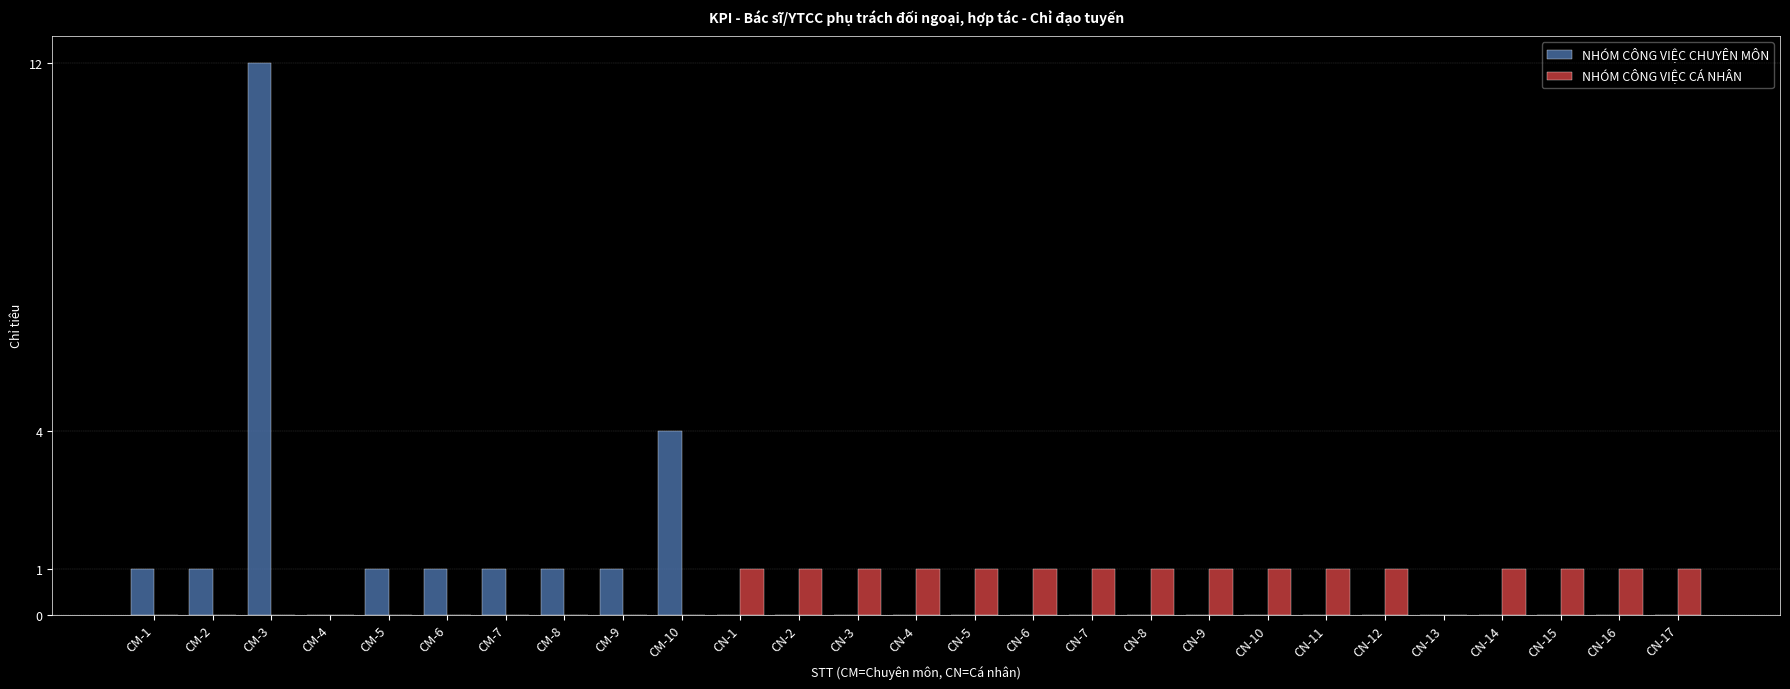

At which category is the sum across all series the highest?

CM-3